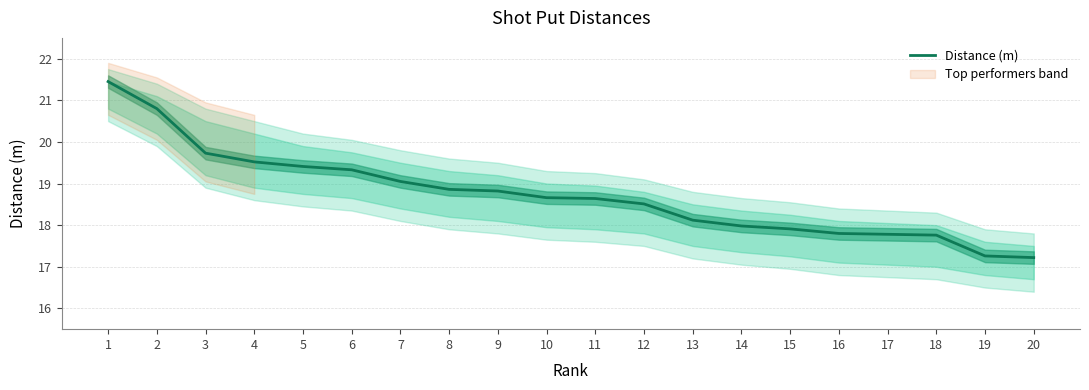

Which label corresponds to the smallest value in the chart?

20